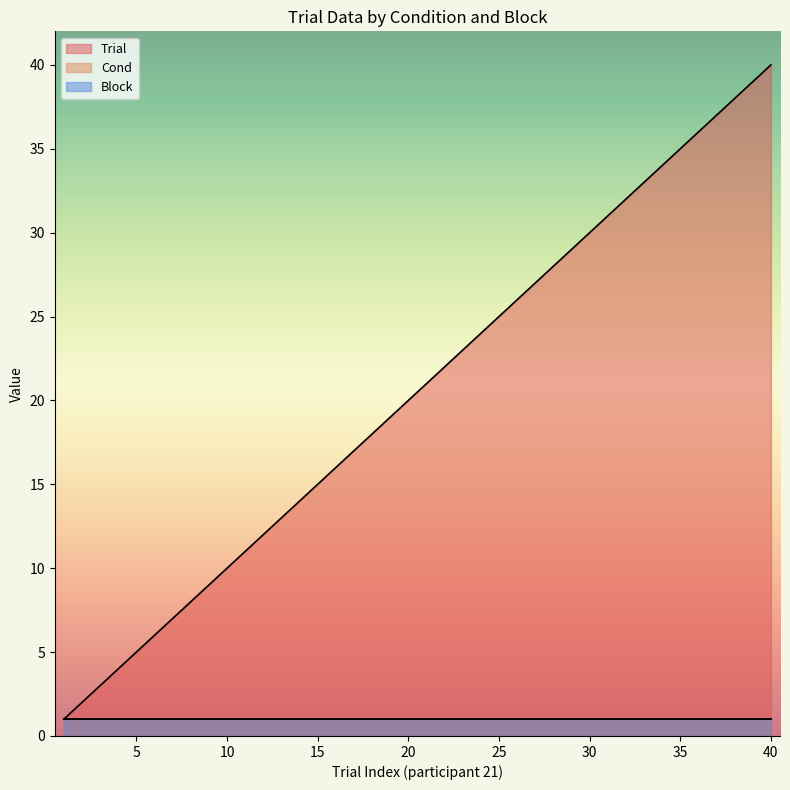

Which category has the highest value in the Trial series?

40